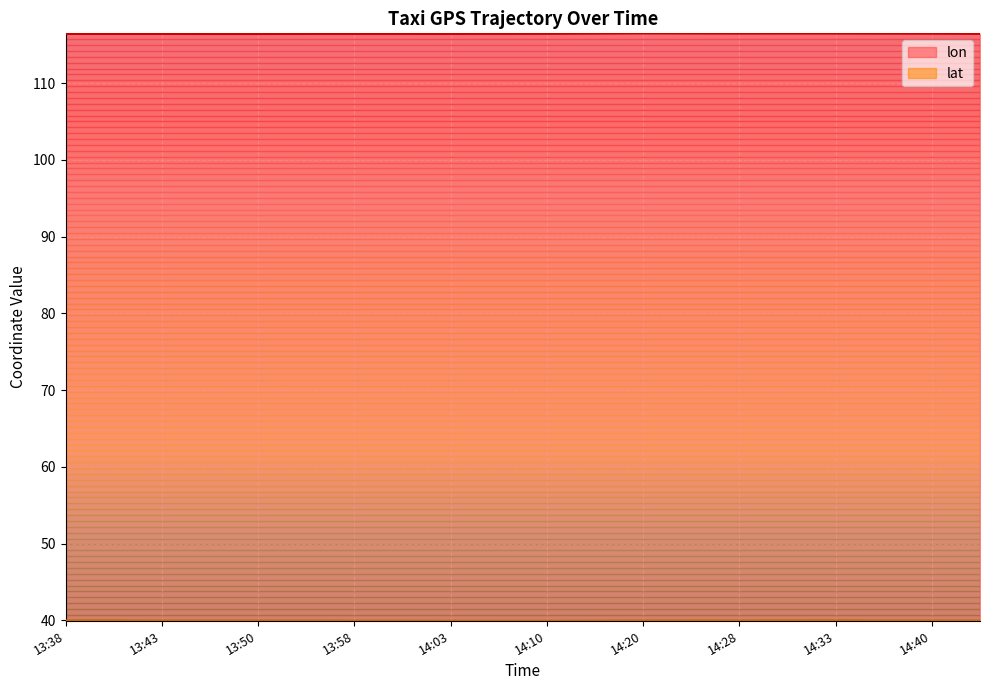

Which series changed the most between 13:48 and 14:48?

lon